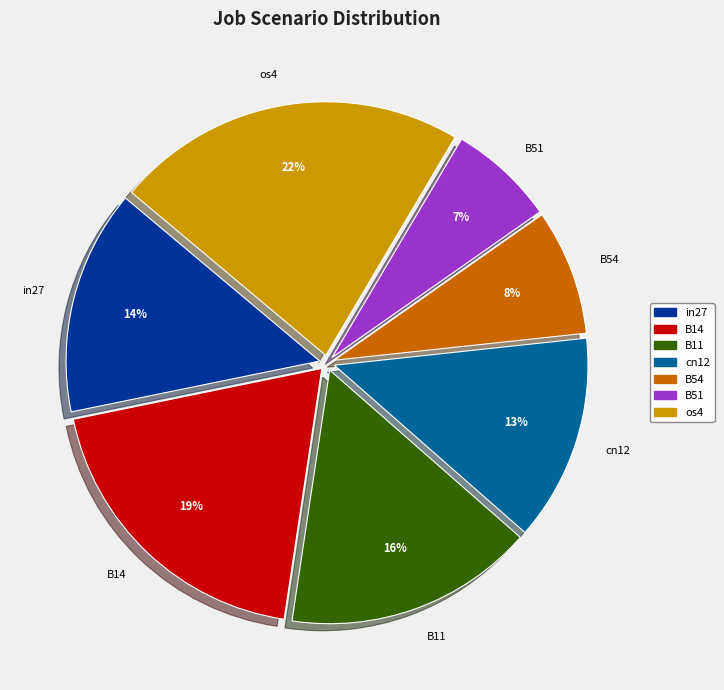

Which slice is the smallest?

B51